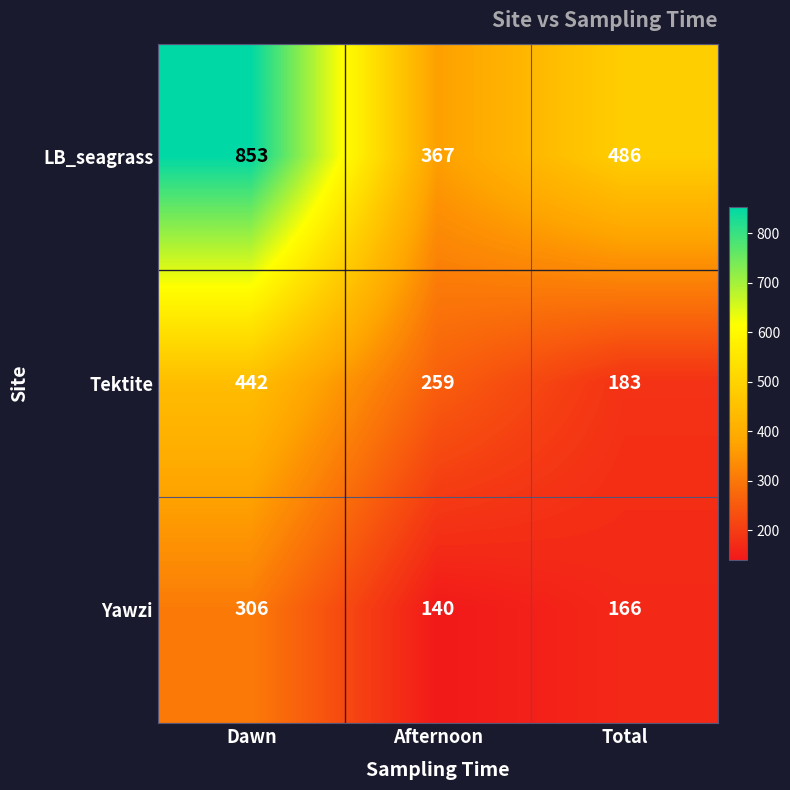

Reading right to left, transcribe all the data shown in this chart.

LB_seagrass: Total=486	Afternoon=367	Dawn=853
Tektite: Total=183	Afternoon=259	Dawn=442
Yawzi: Total=166	Afternoon=140	Dawn=306